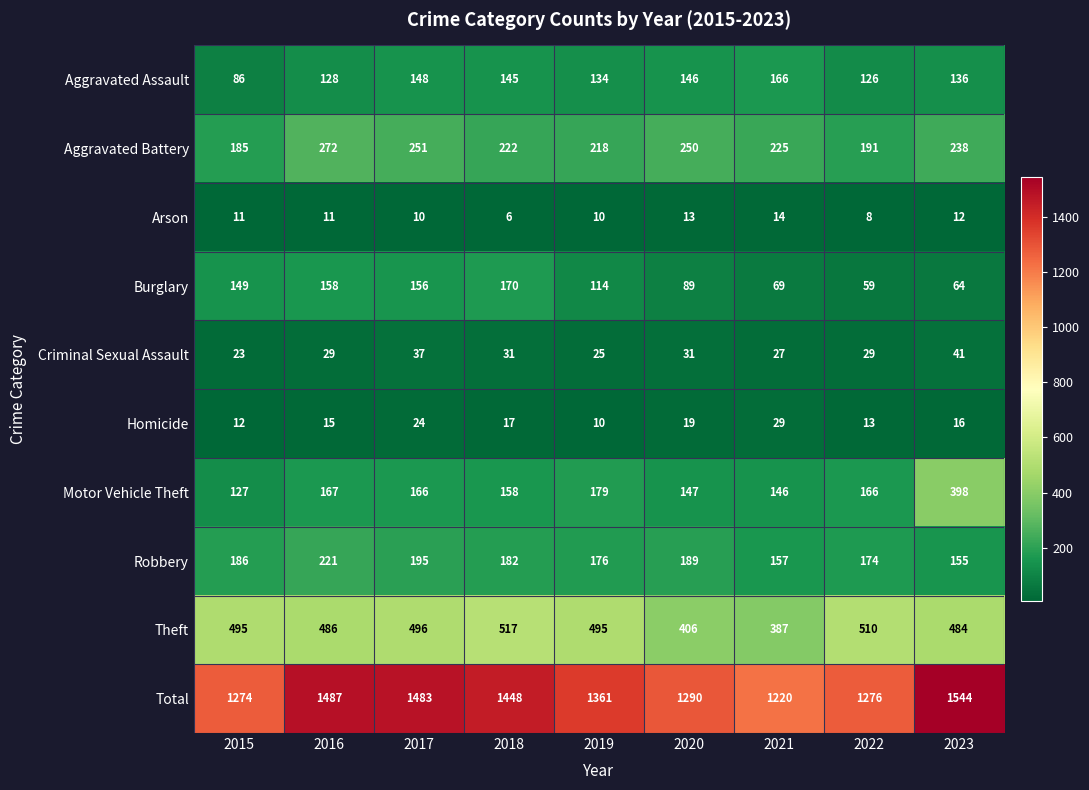

What is the sum of the Aggravated Assault values at 2021 and 2020?

312